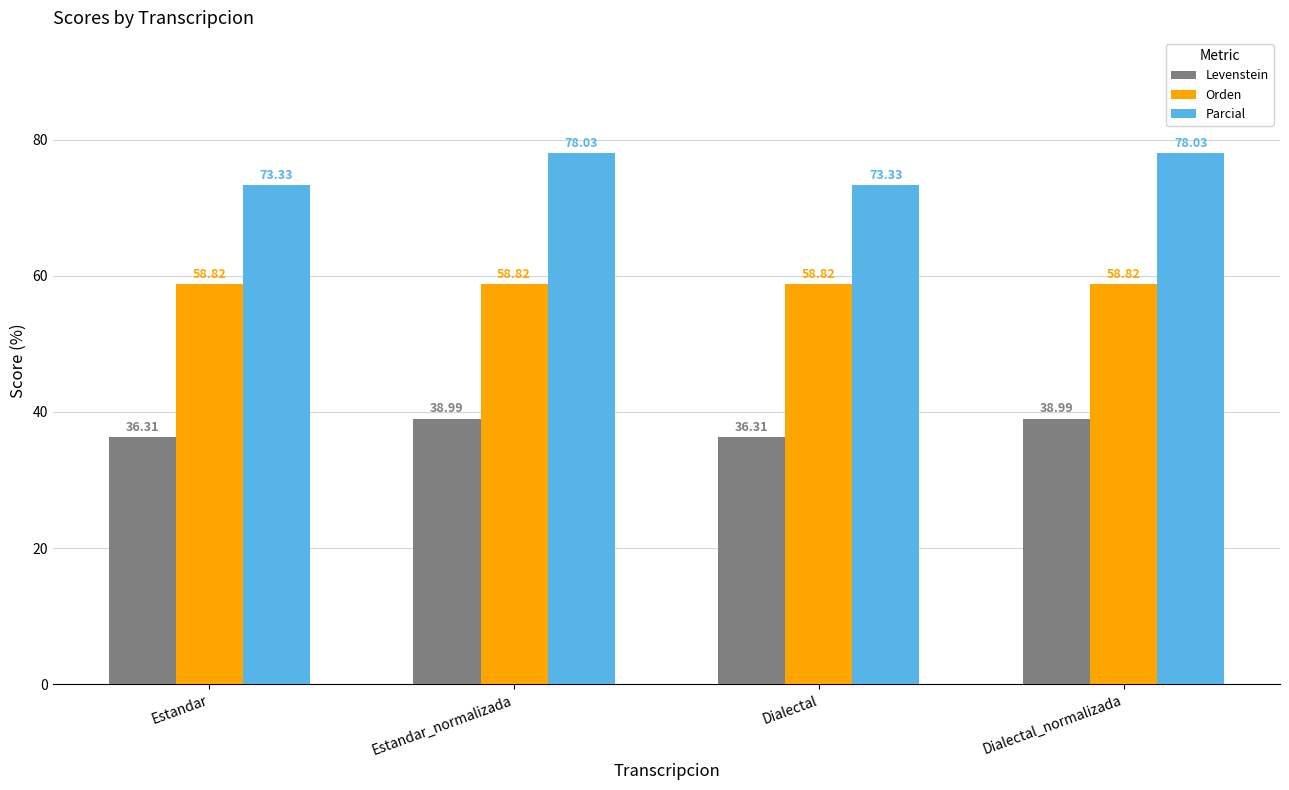

At Dialectal, list the series in order from largest to smallest.

Parcial, Orden, Levenstein